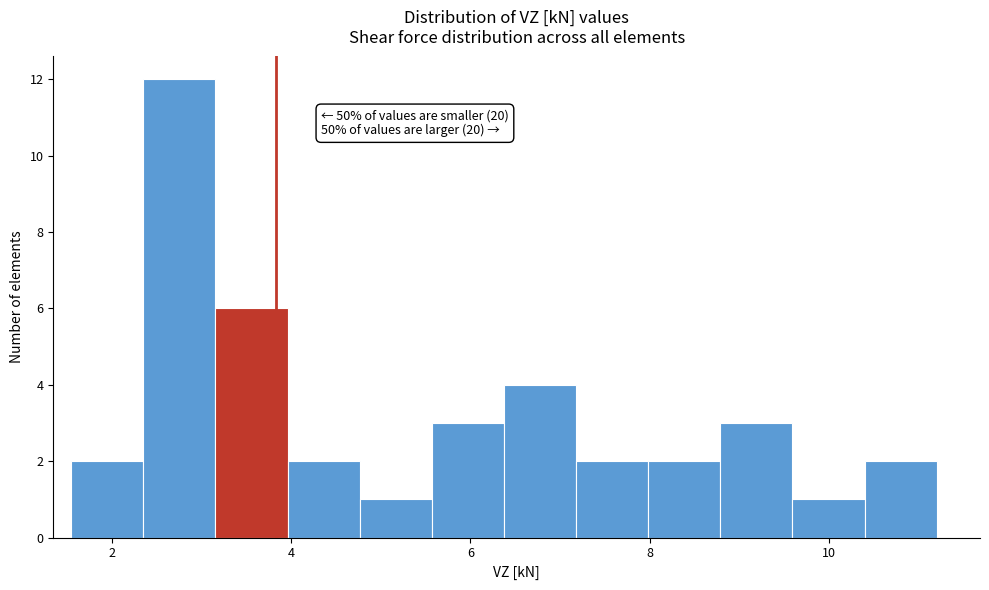

Which range on the x-axis has the tallest bar?

2.4 to 3.2